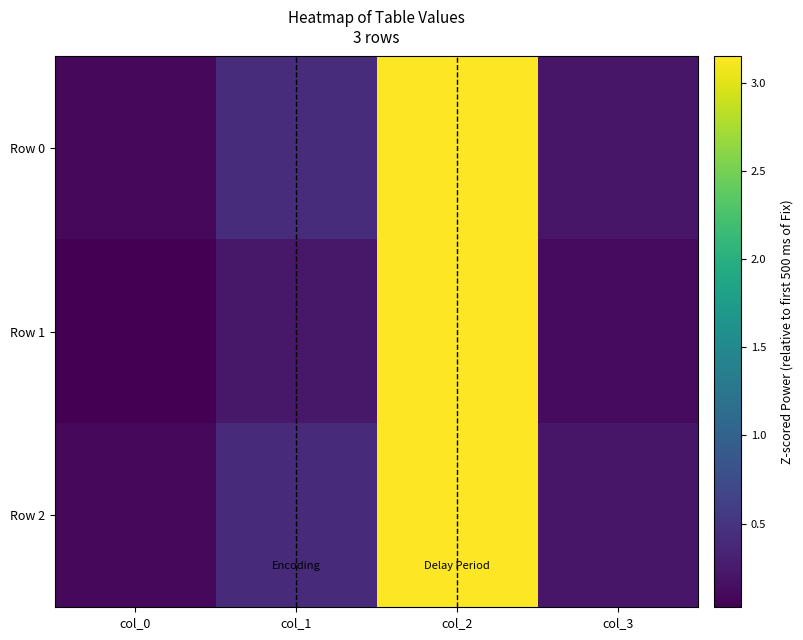

Which series has the widest spread of values?

Row 1